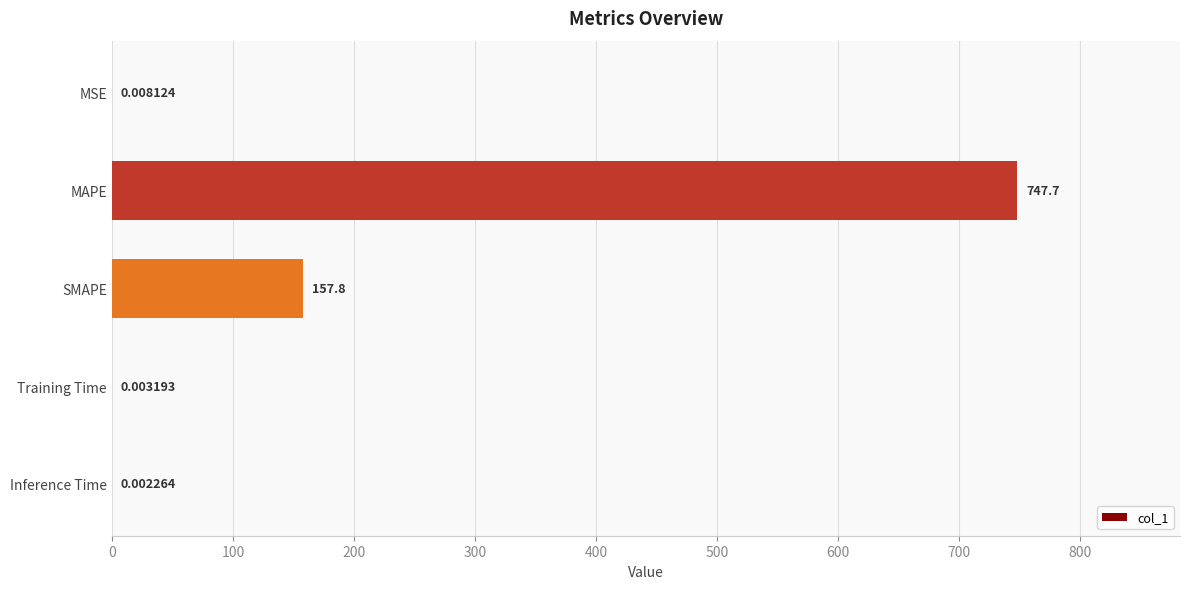

What is the sum of the values at MSE and SMAPE?

157.8